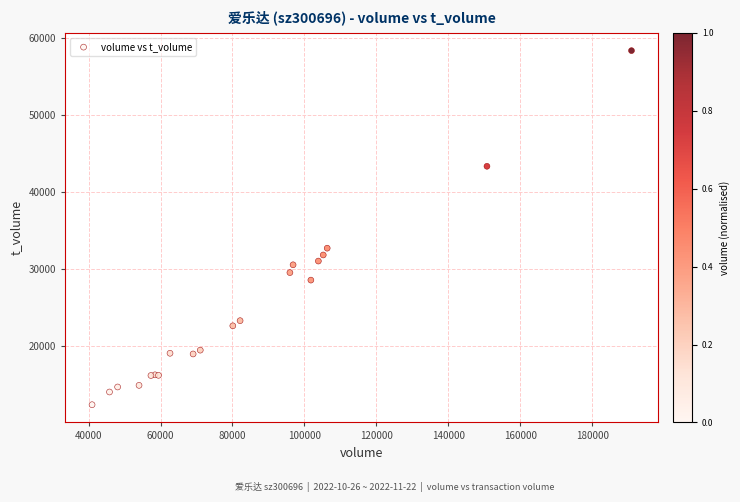

What Y value in the scatter plot is closest to 35412?

32750